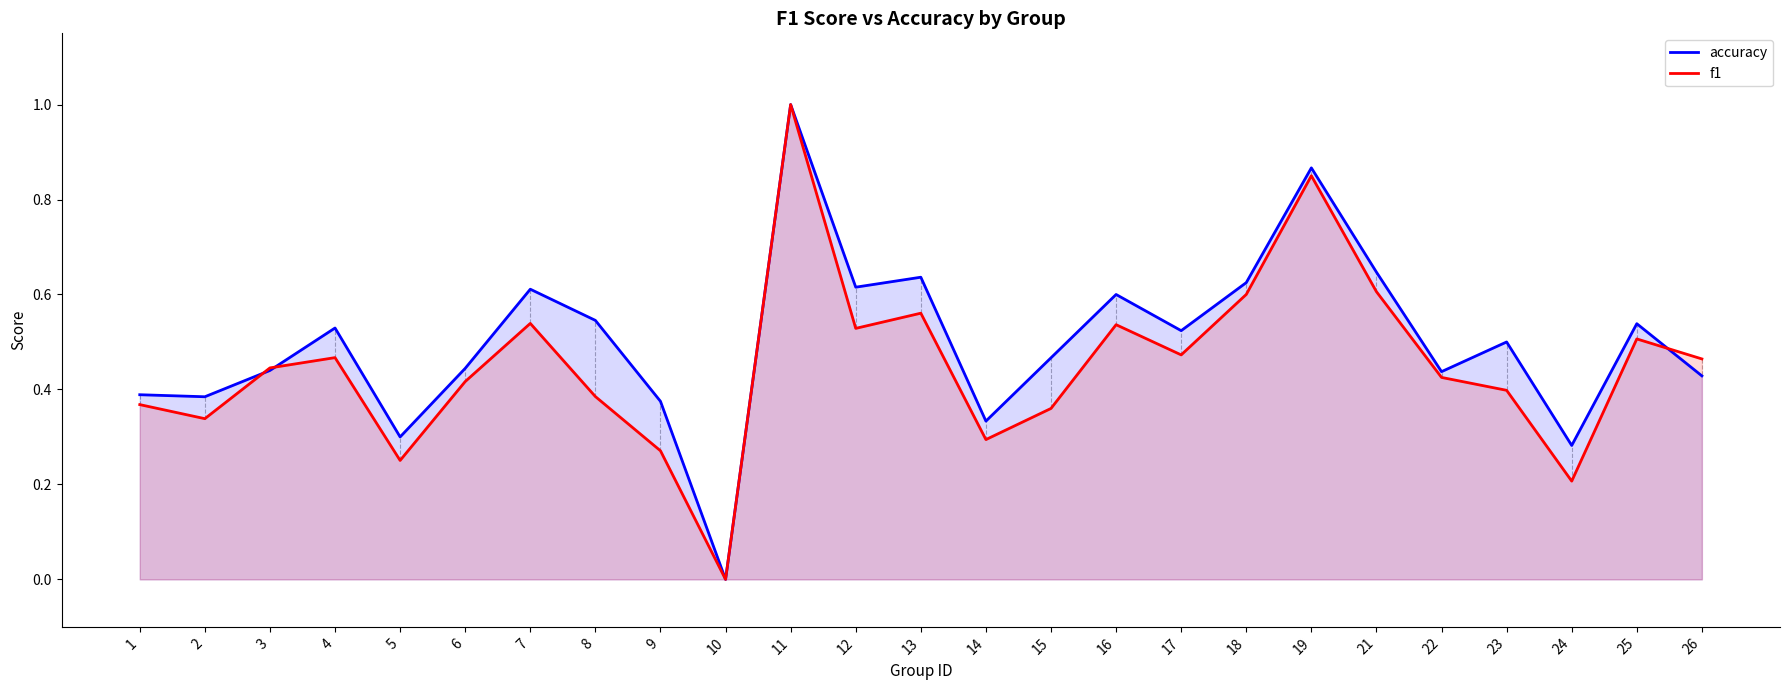

What is the difference between the f1 values at 10 and 8?

0.4